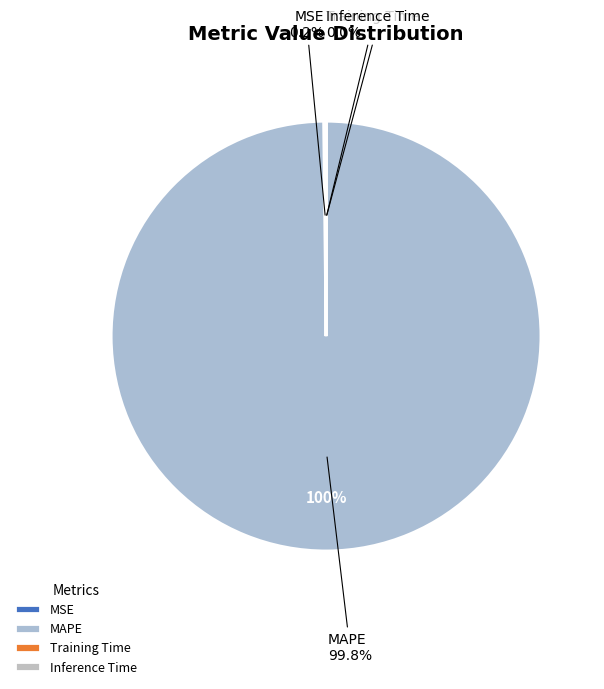

What is the change in value from MAPE to Training Time?

-205.4